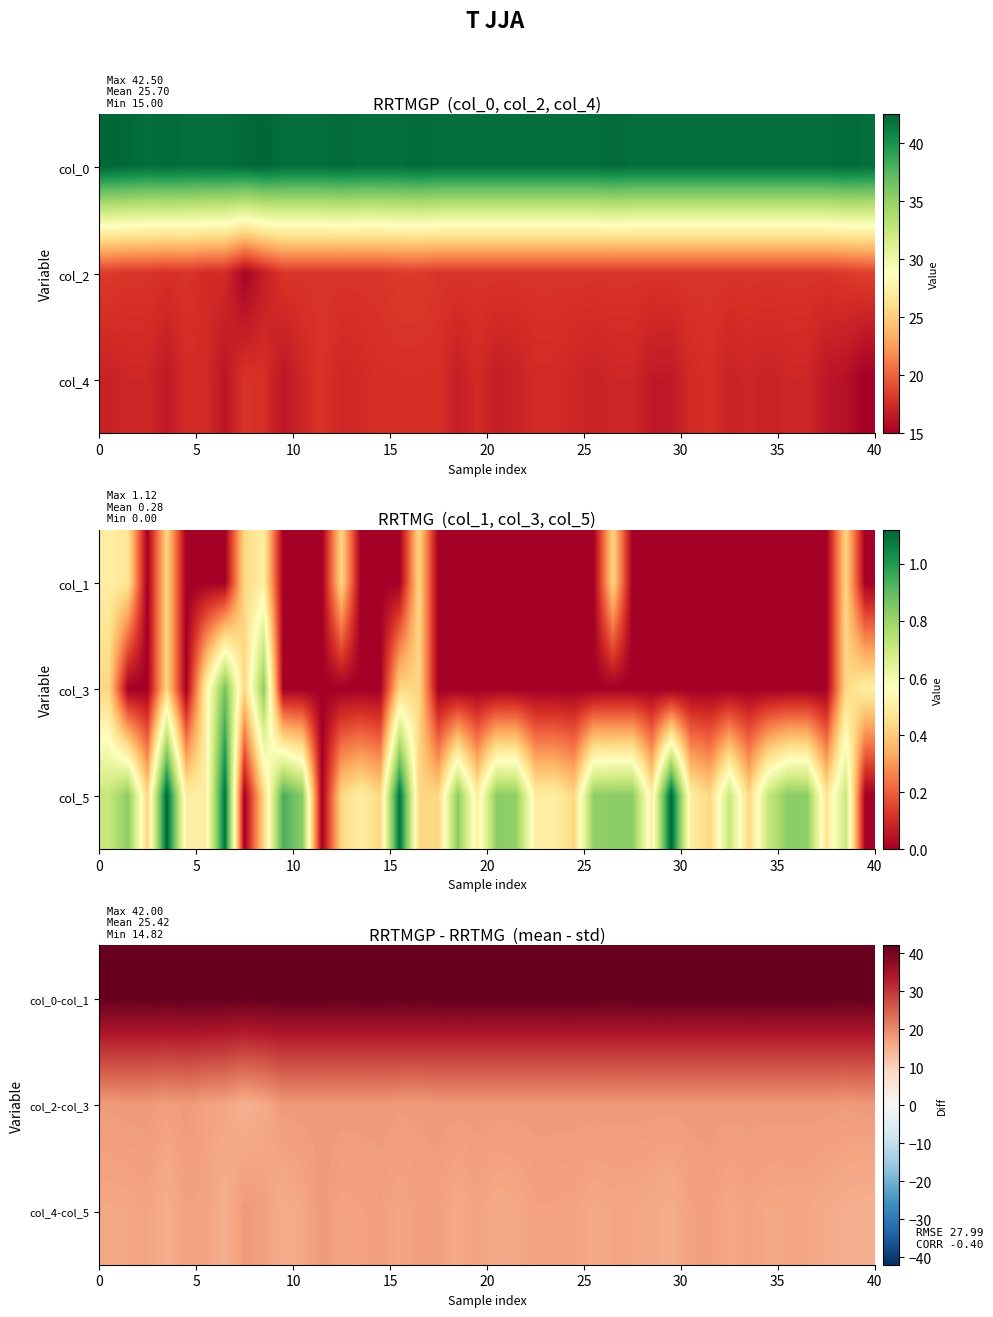

How many distinct data groups are displayed?

3